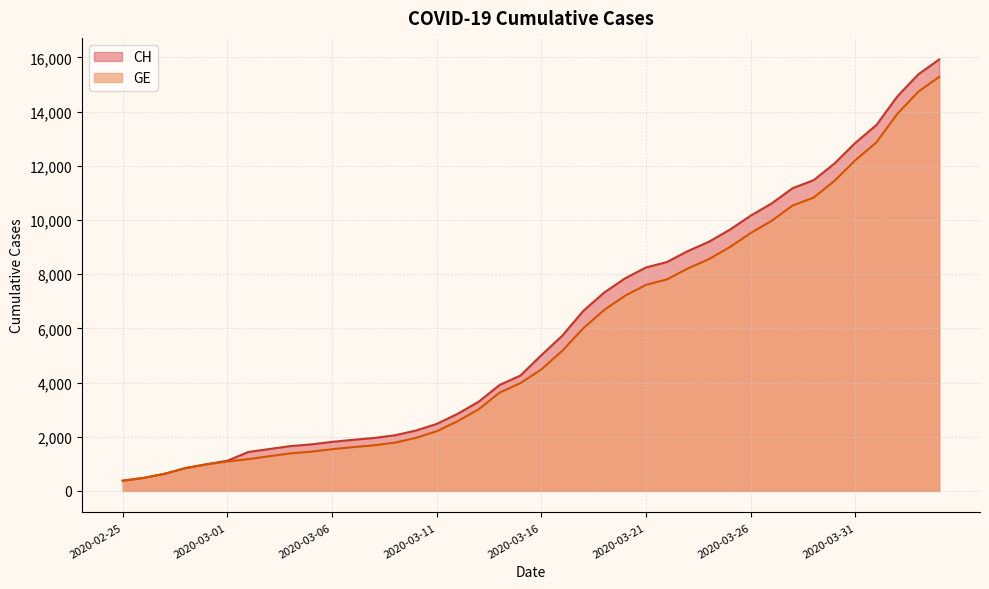

What position from the left is 2020-03-28?

33